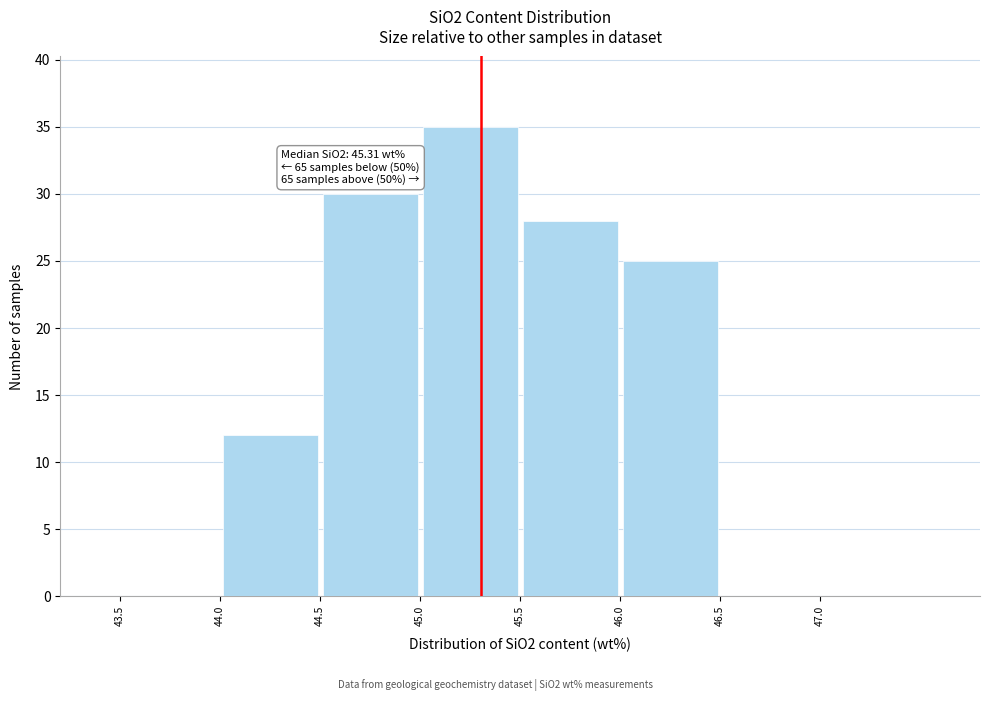

Which range on the x-axis has the tallest bar?

45.0 to 45.5